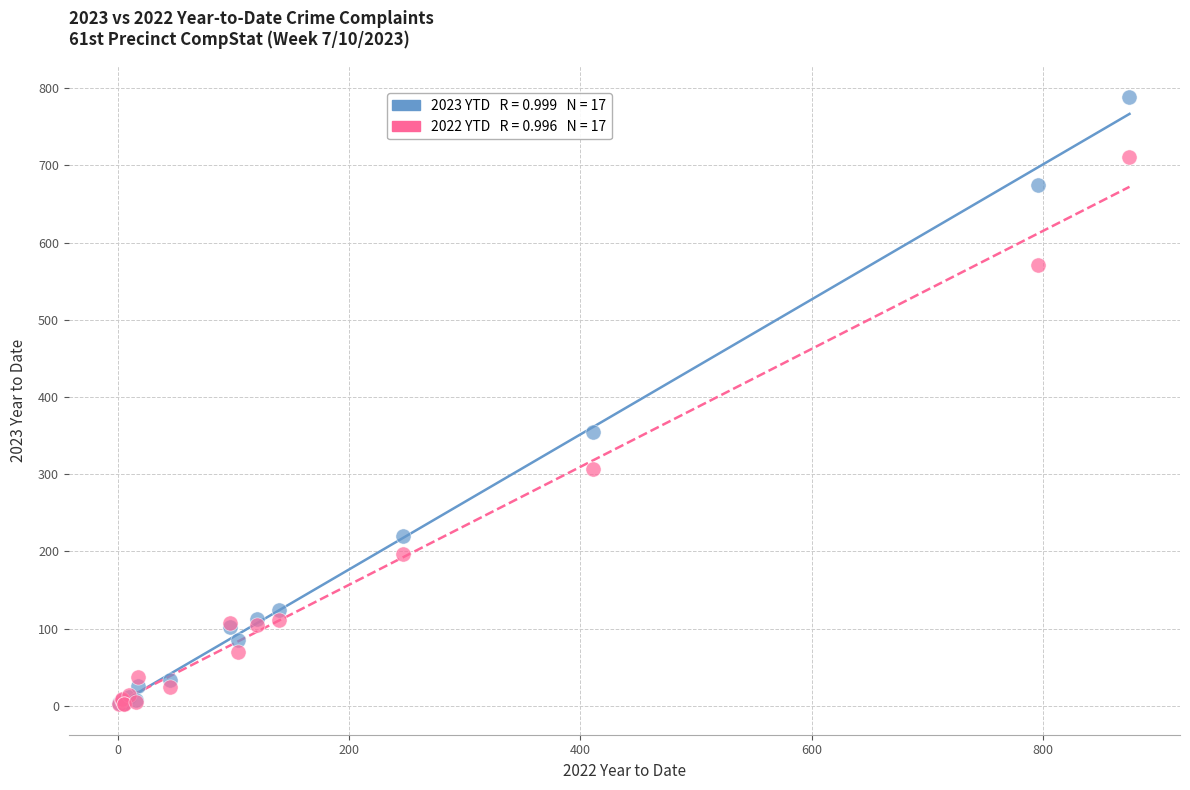

Across all series, what Y value is closest to 395?

355.0